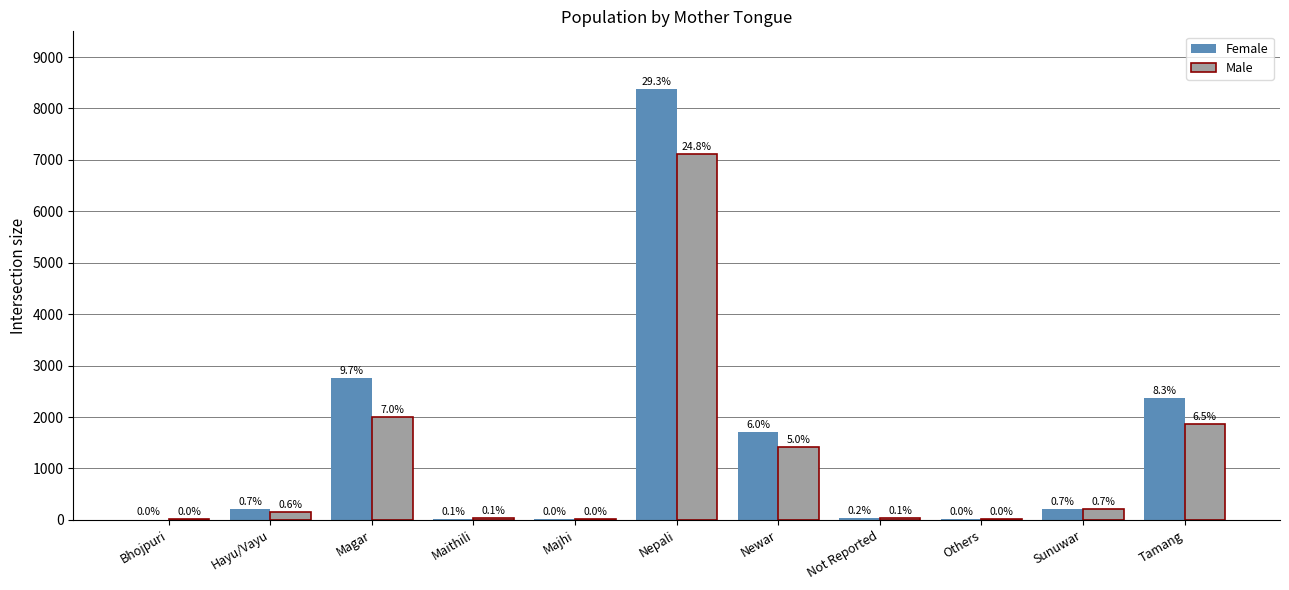

Which category has the lowest value across all series?

Bhojpuri